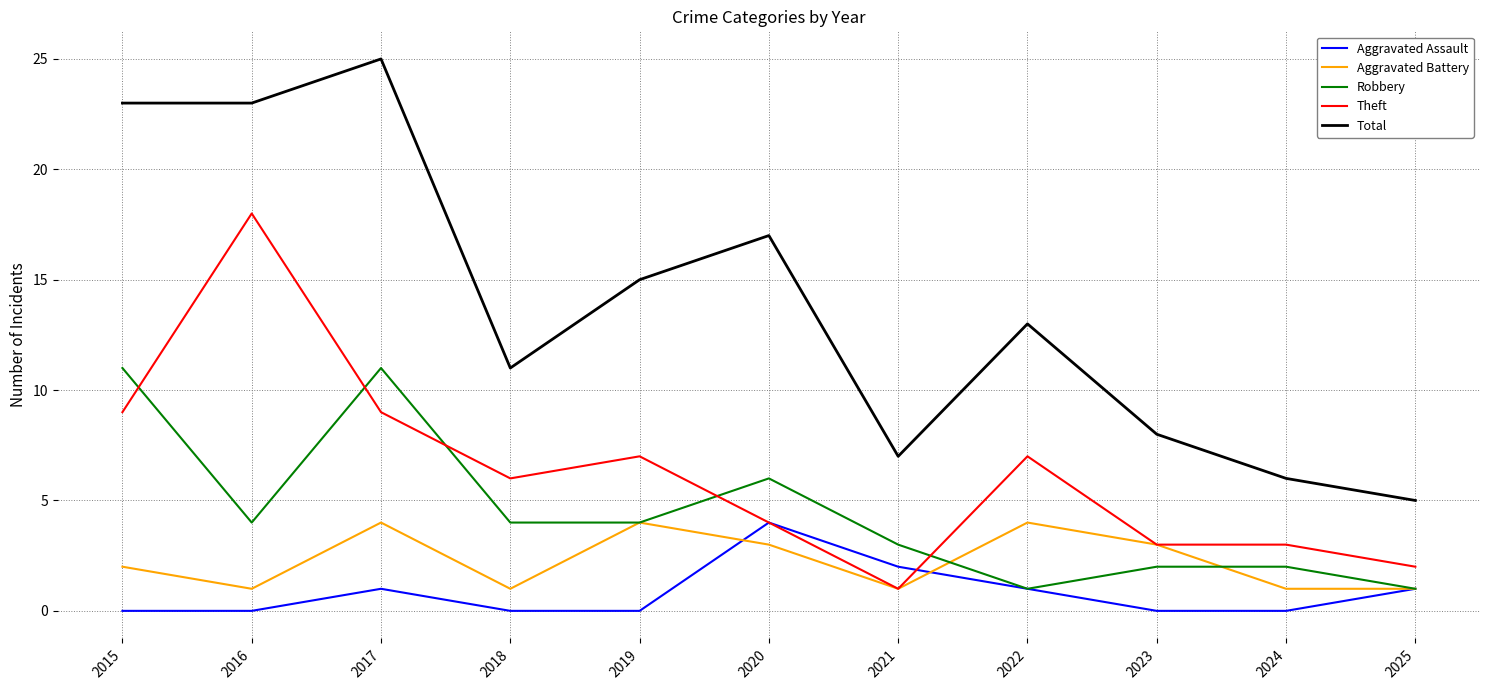

What is the sum of all Theft values?

69